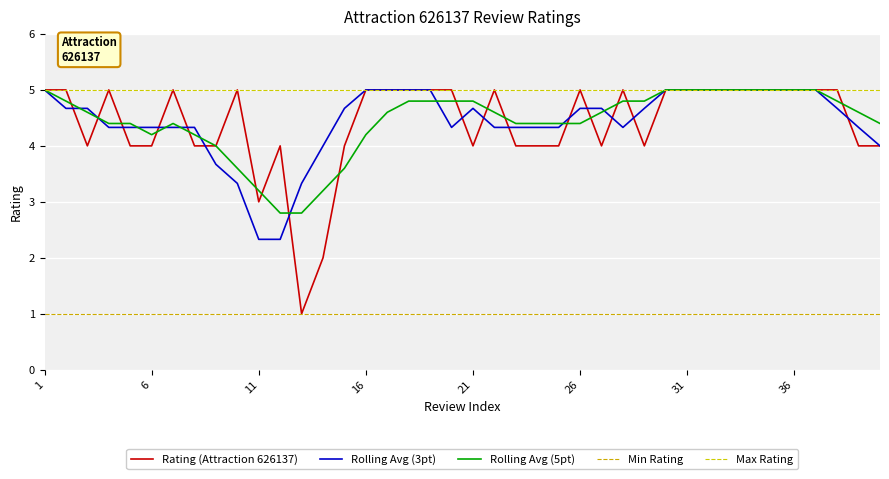

Count the number of data series in this chart.

5